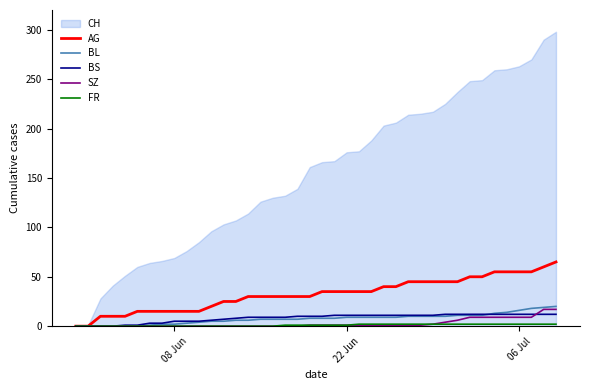

What is the greatest value displayed?

298